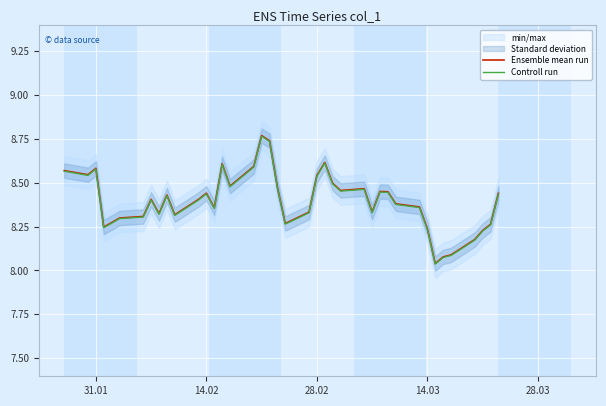

True or false: Ensemble mean run and Controll run intersect in this chart.

False